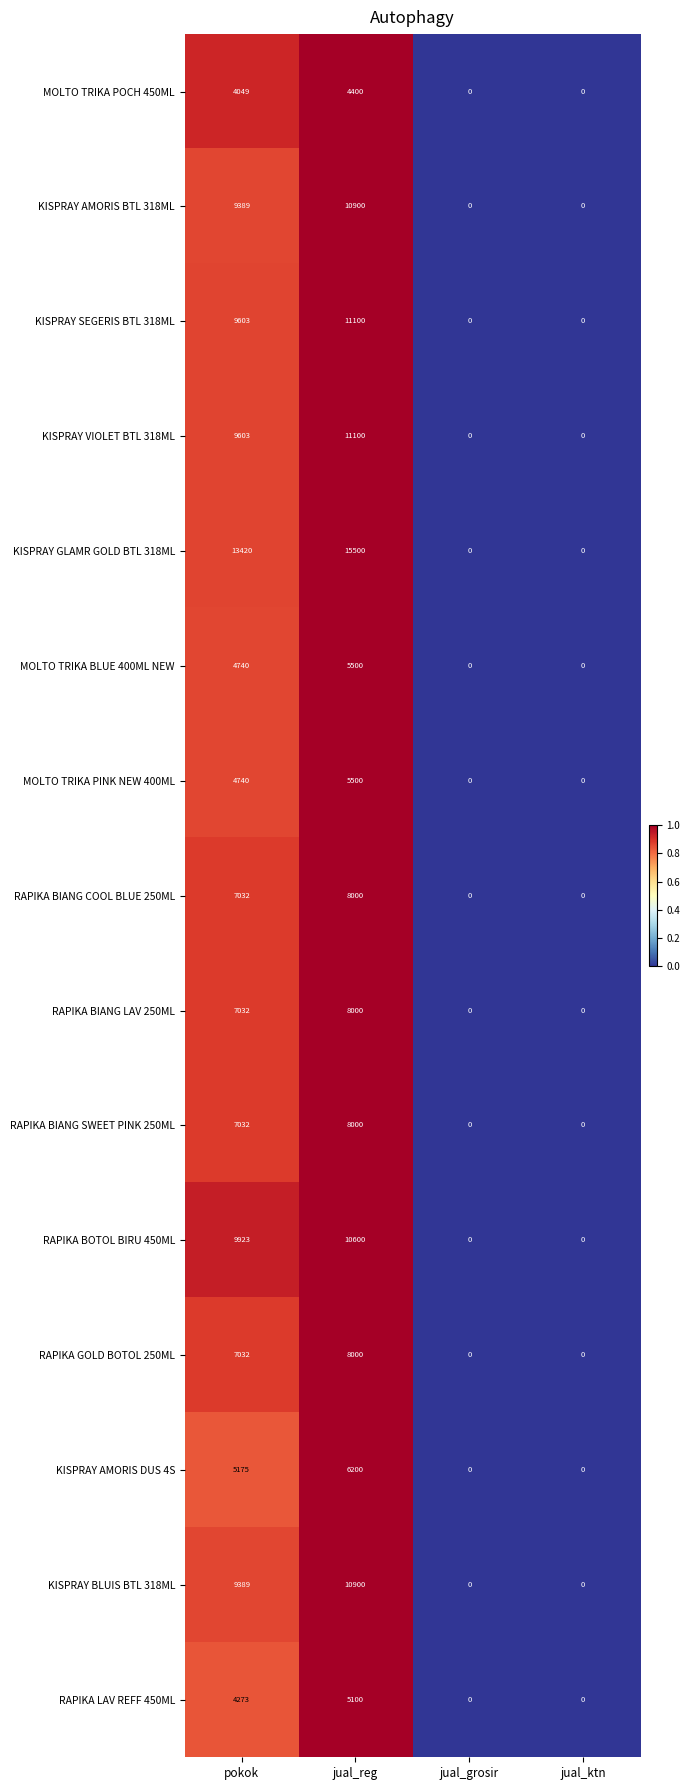

What is the maximum value for KISPRAY BLUIS BTL 318ML?

10900